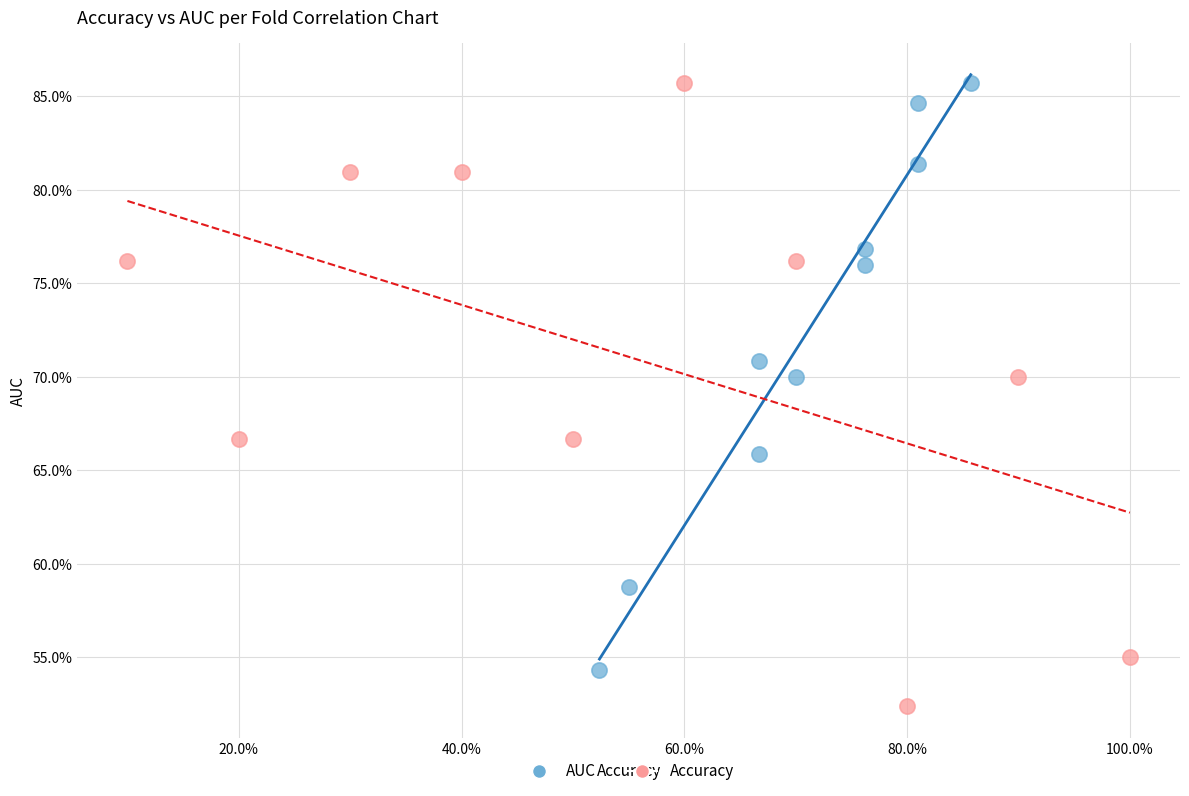

Which series reaches the minimum Y coordinate?

Accuracy